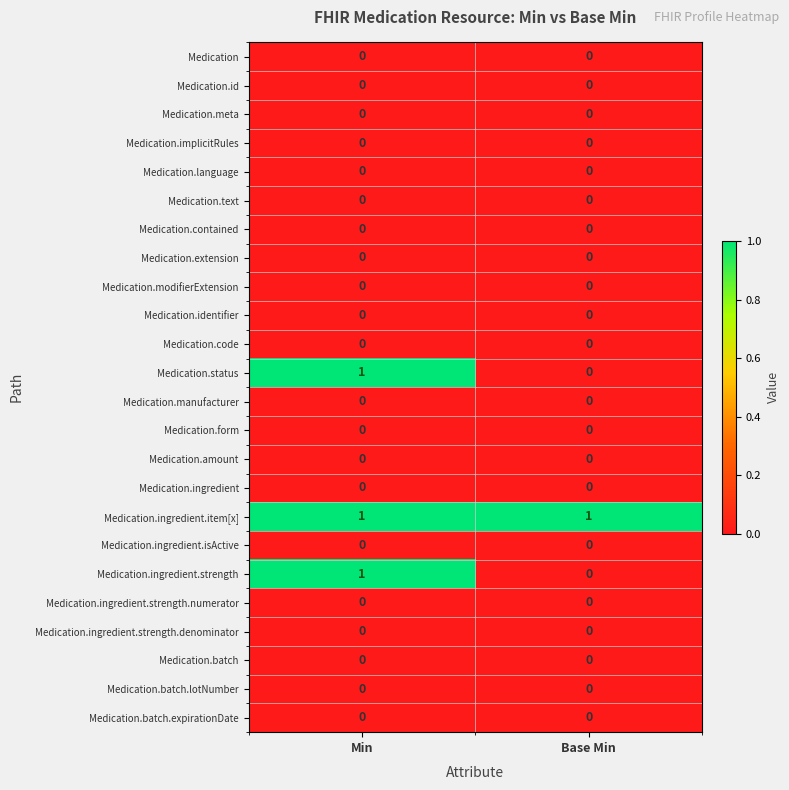

At which category is the sum across all series the highest?

Min